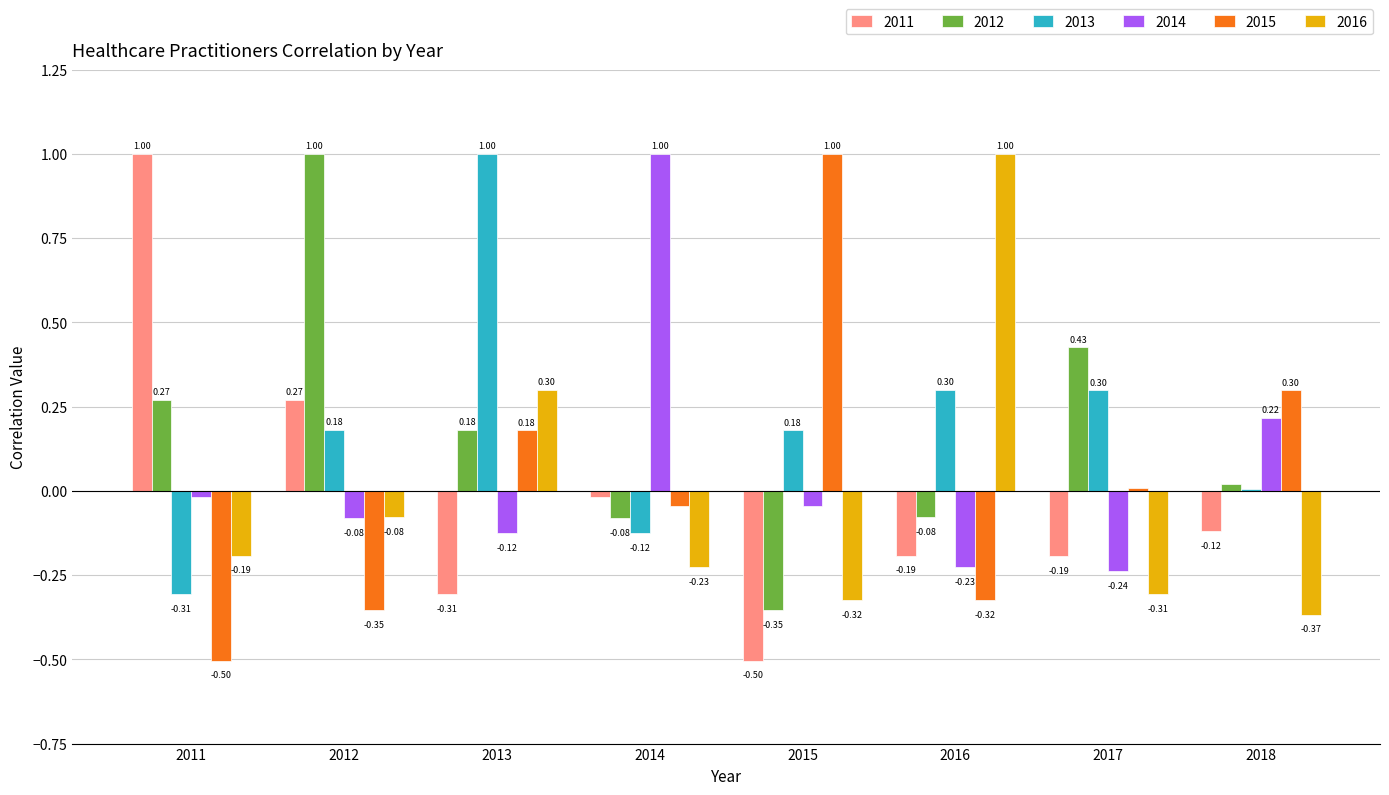

How many categories are shown in the chart?

8